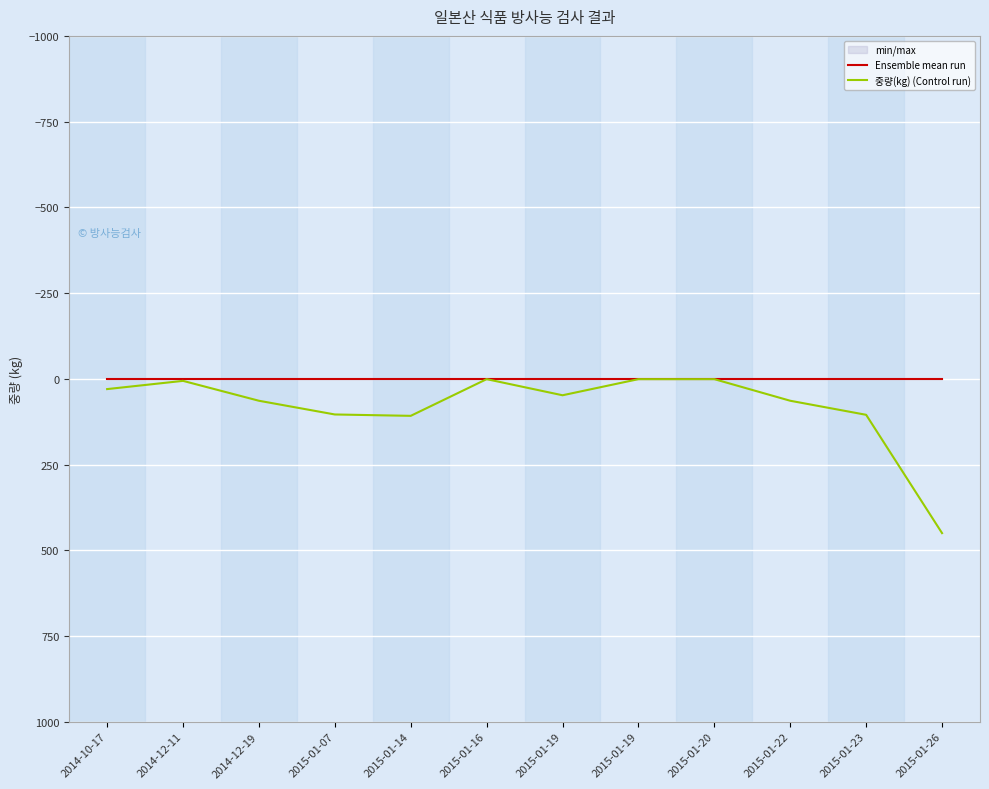

The 중량(kg) (Control run) series shows 108 at 2015-01-14. True or false?

True